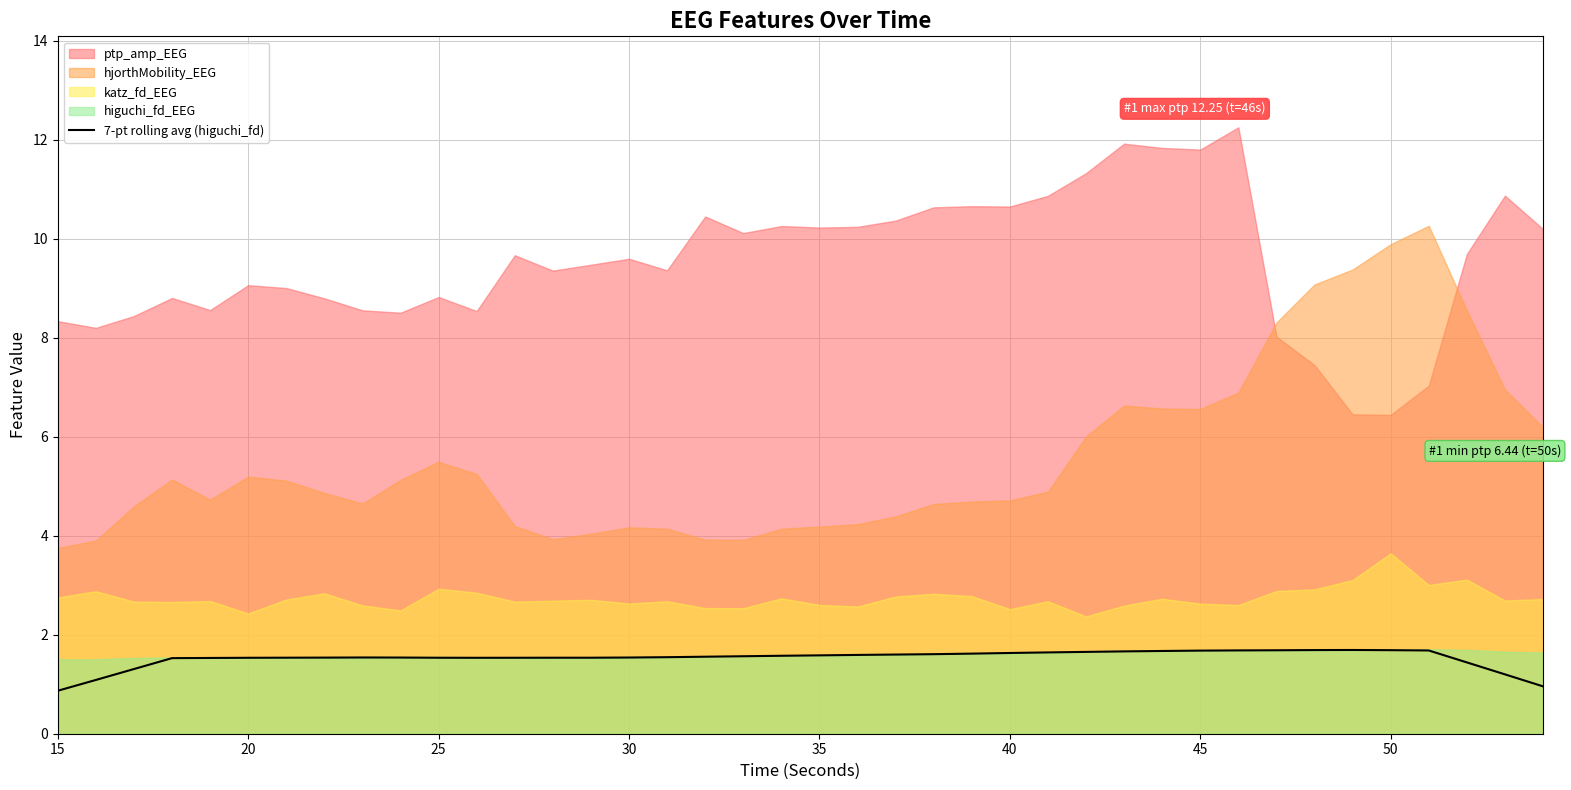

What is the maximum value shown in the chart?

12.3